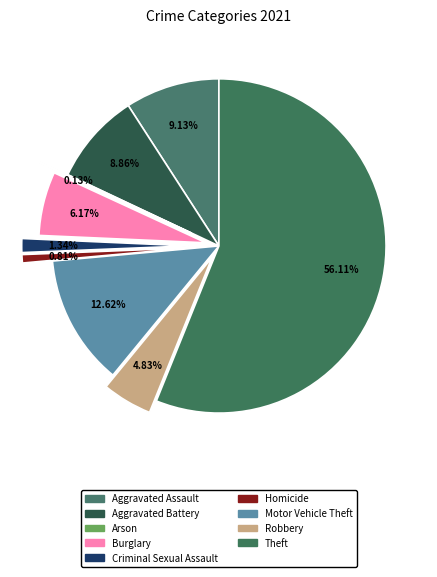

Does Robbery account for over 50% of the chart?

No